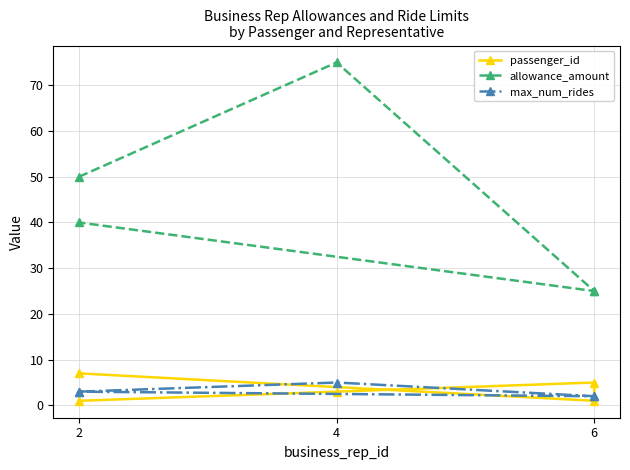

Does the chart have visible grid lines?

Yes